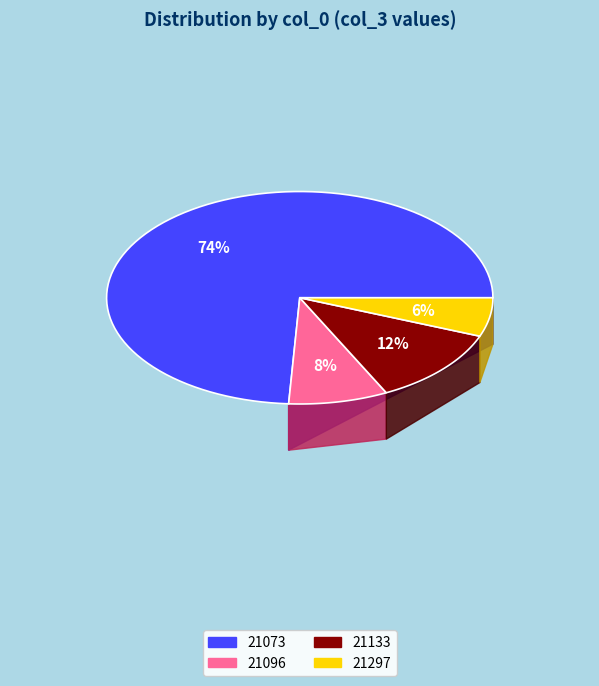

What is the smallest slice in the pie chart?

21297